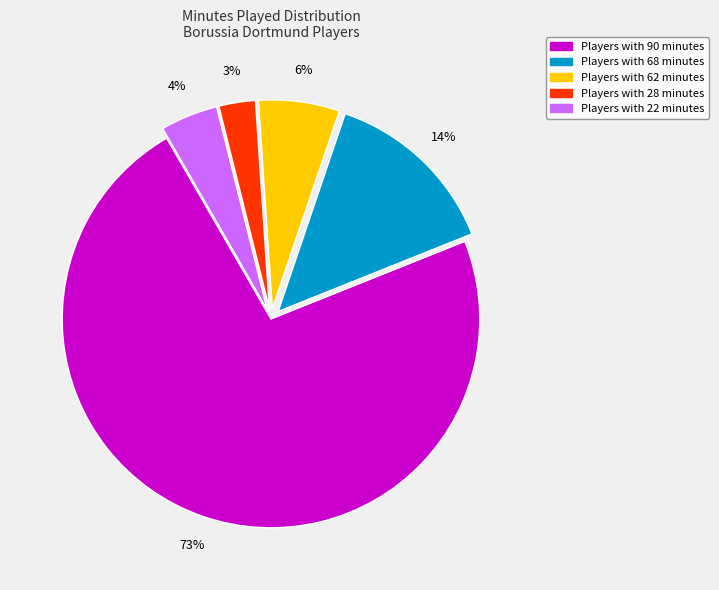

To the nearest percent, what is the average slice percentage?

20%